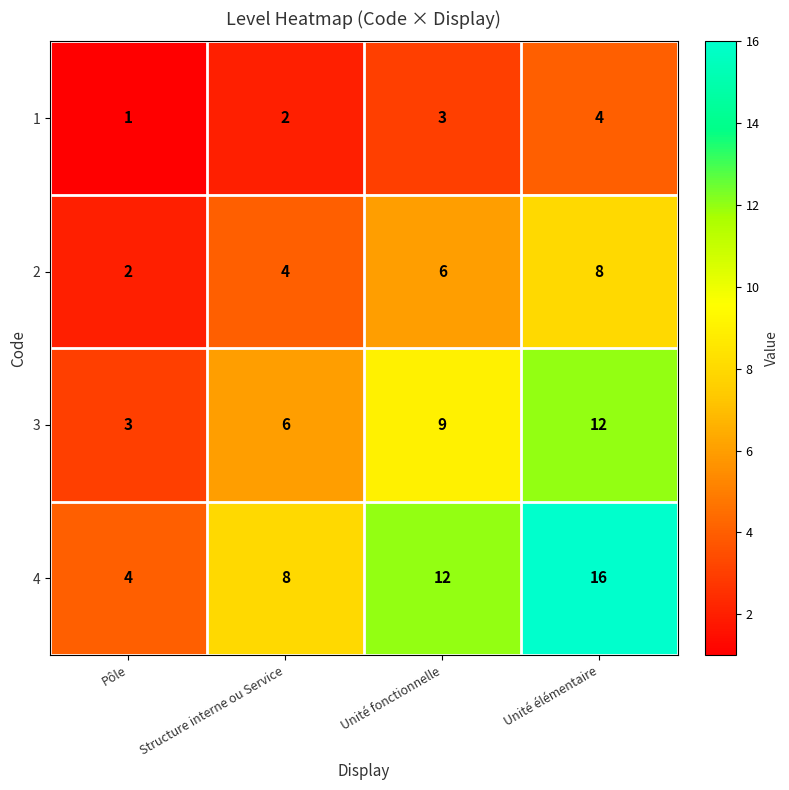

Which series has the largest total across all categories?

4